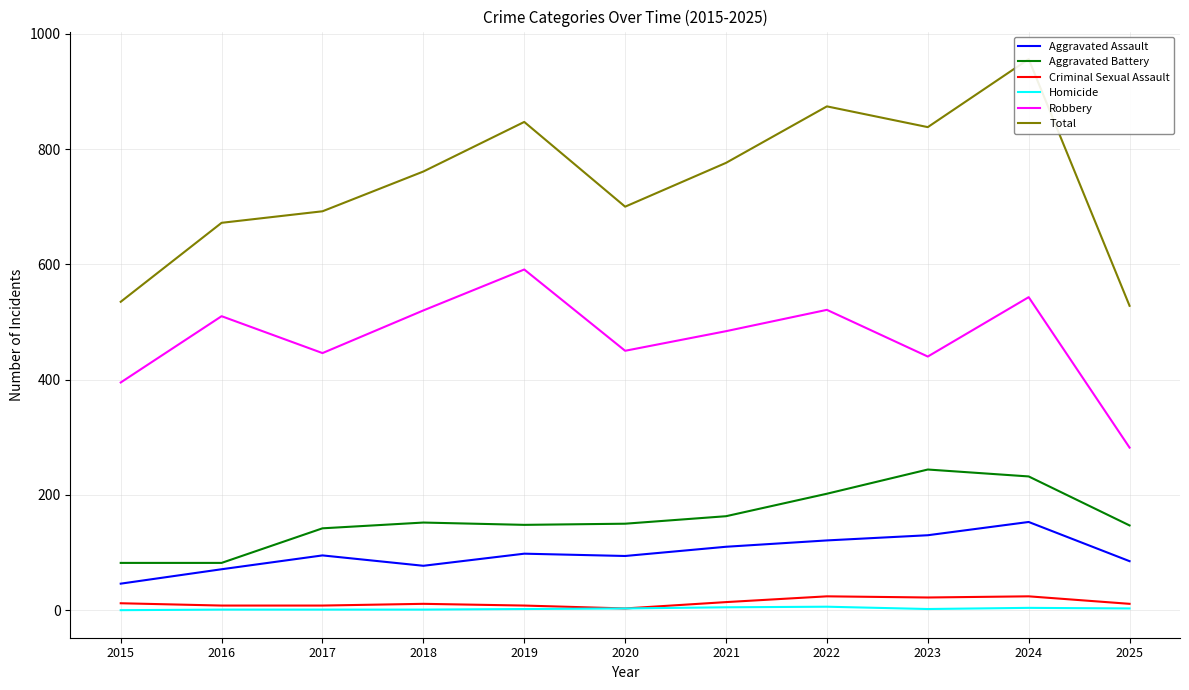

Reading right to left, transcribe all the data shown in this chart.

Aggravated Assault: 85	153	130	121	110	94	98	77	95	71	46
Aggravated Battery: 147	232	244	202	163	150	148	152	142	82	82
Criminal Sexual Assault: 11	24	22	24	14	3	8	11	8	8	12
Homicide: 3	4	2	6	5	3	2	1	1	1	0
Robbery: 282	543	440	521	484	450	591	520	446	510	395
Total: 528	956	838	874	776	700	847	761	692	672	535